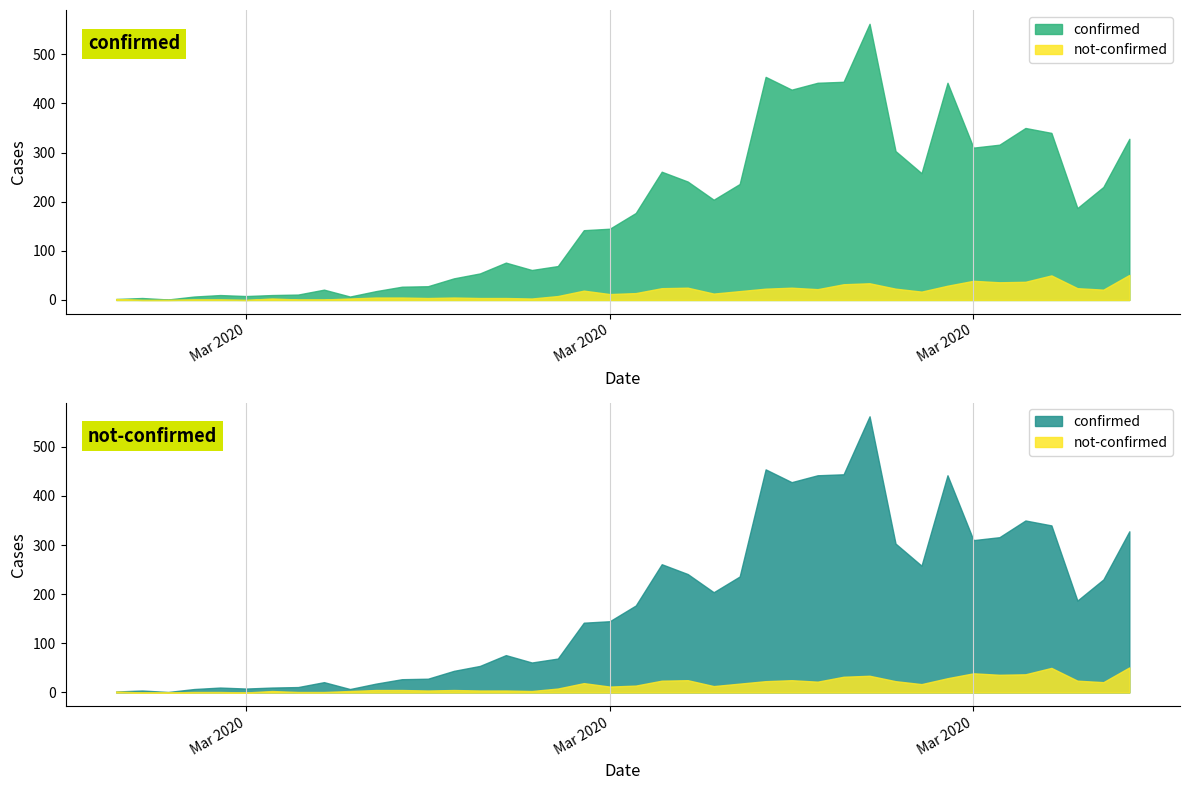

What is the average value of the not-confirmed series?

16